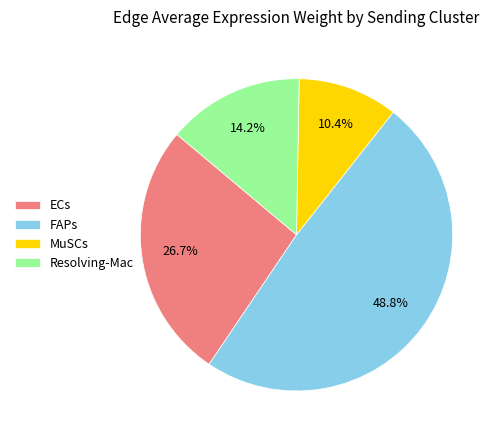

What percentage is the FAPs slice, to the nearest percent?

49%